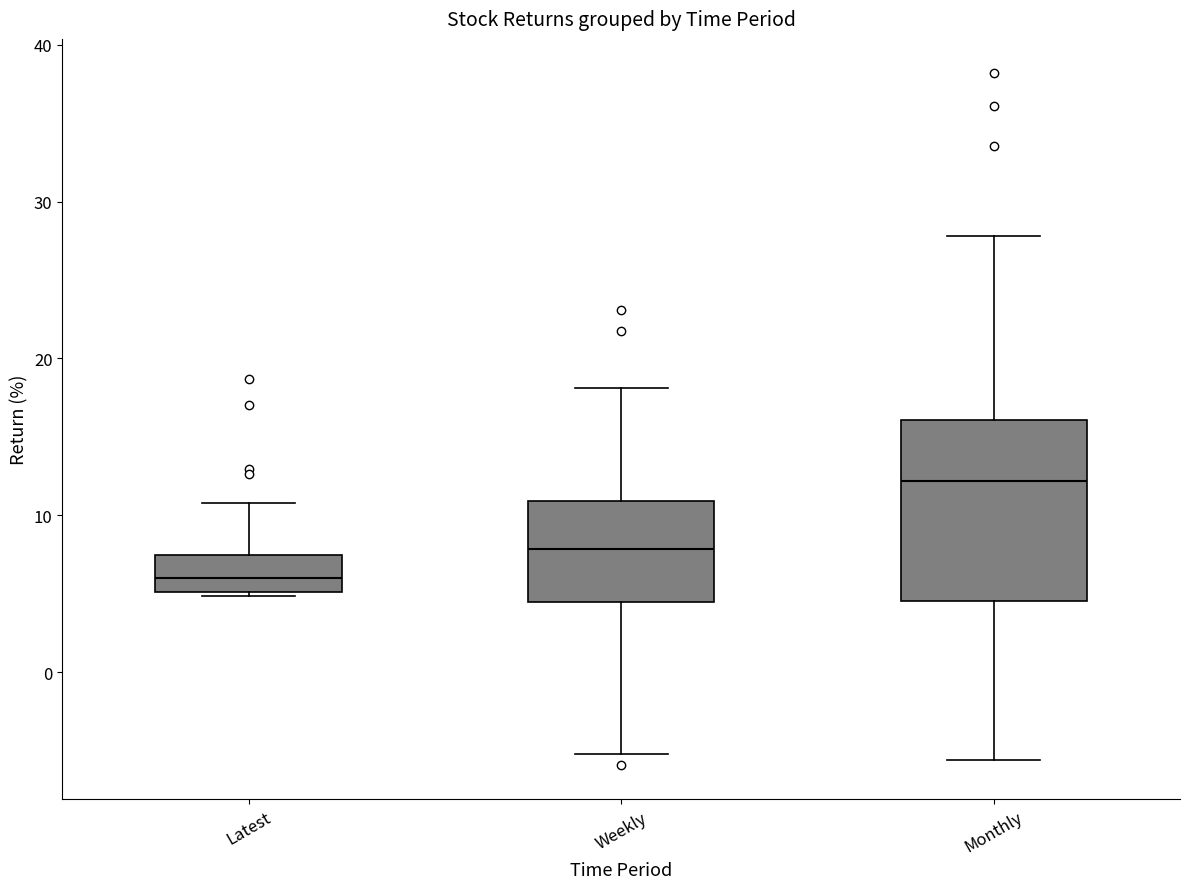

Reading left to right, read every box against the y-axis: the position of its median line, the range the box covers, and the ends of its whiskers. The values are not printed on the chart, so give them approximately, as read against the axis.

Latest: median 6, box 5 to 7, whiskers 5 to 11
Weekly: median 8, box 4 to 11, whiskers -5 to 18
Monthly: median 12, box 5 to 16, whiskers -6 to 28